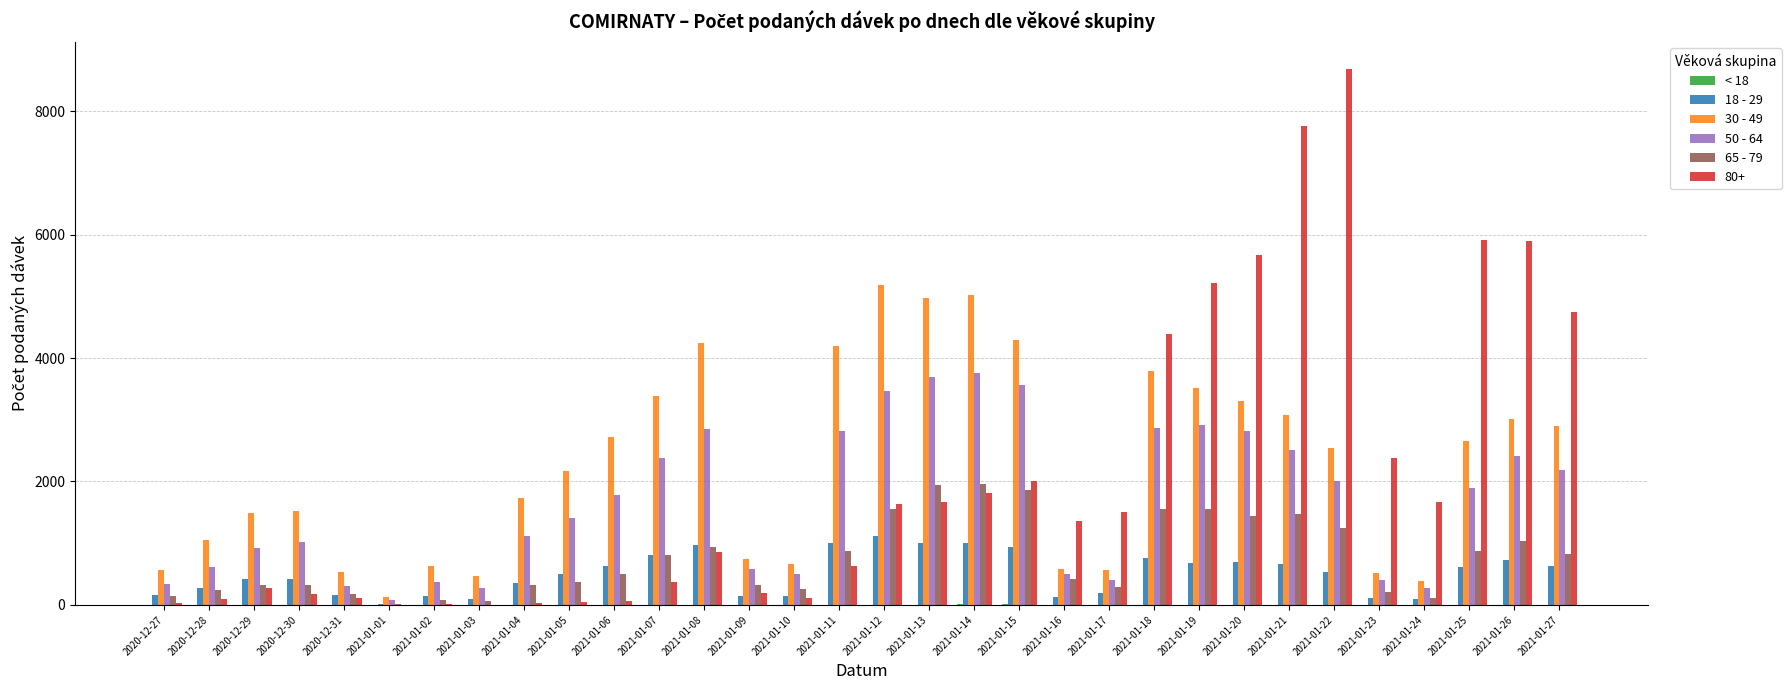

The value of 18 - 29 at 2020-12-28 is 267. True or false?

True